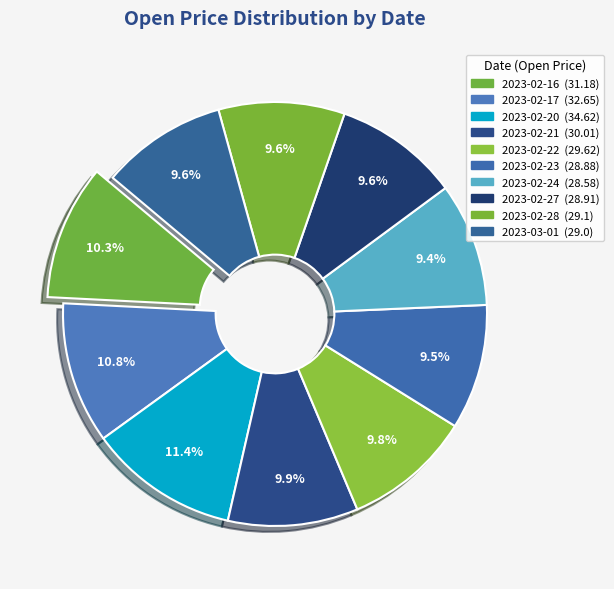

What is the change in value from 2023-02-16 to 2023-03-01?

-2.2